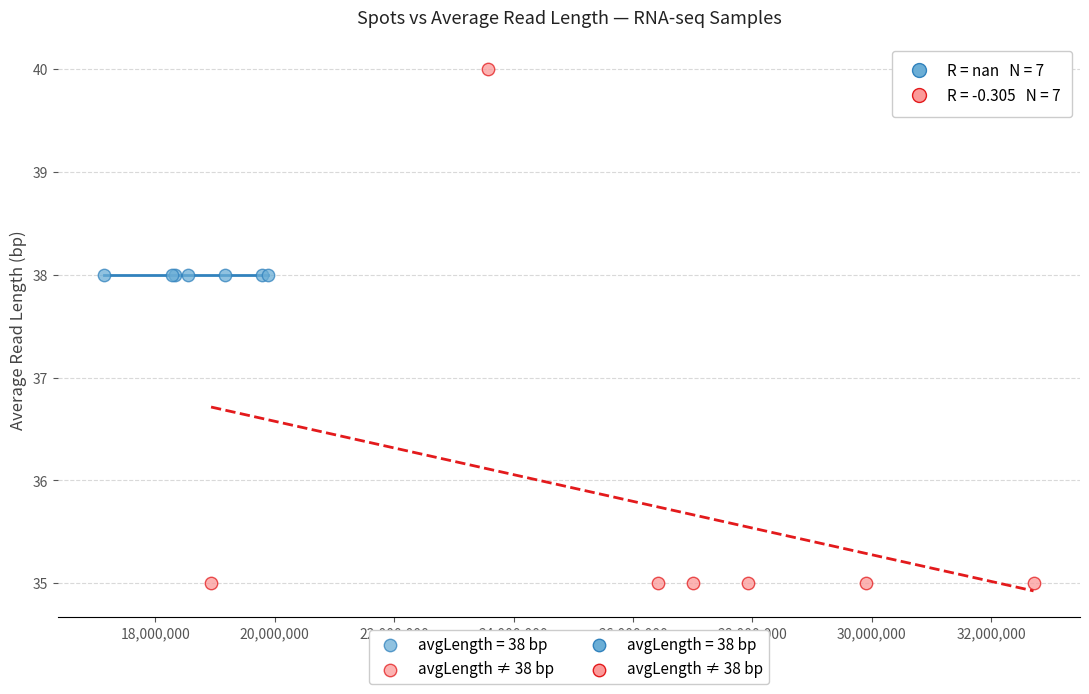

Which series contains the lowest Y value?

avgLength ≠ 38 bp